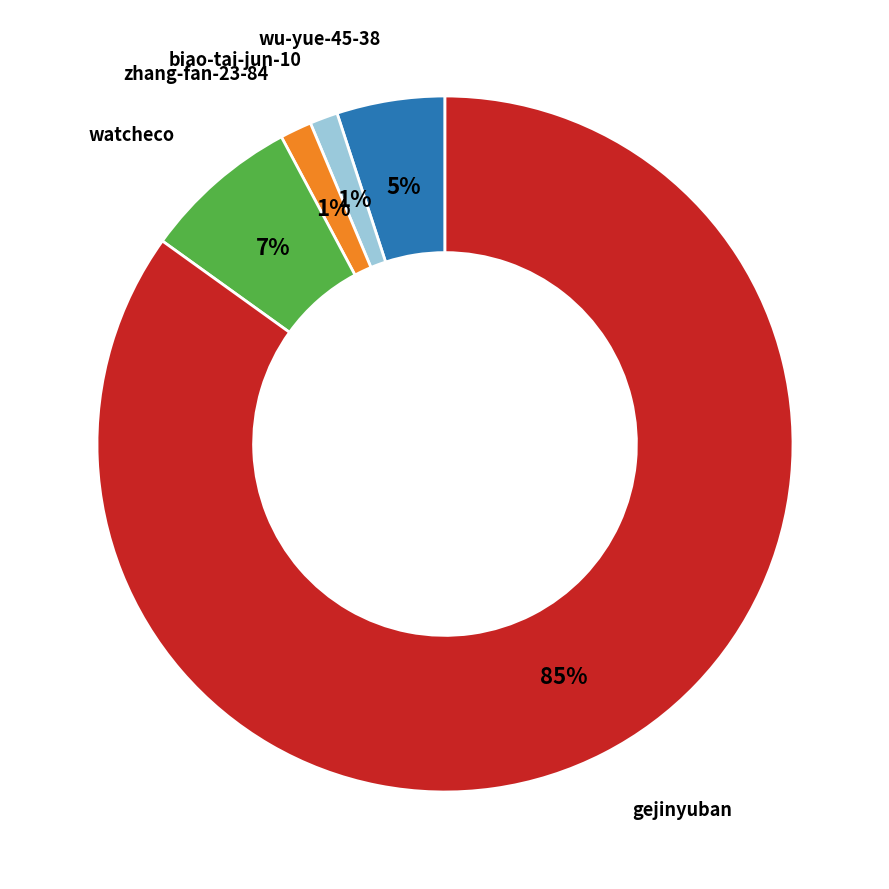

Does any single category account for the majority?

Yes